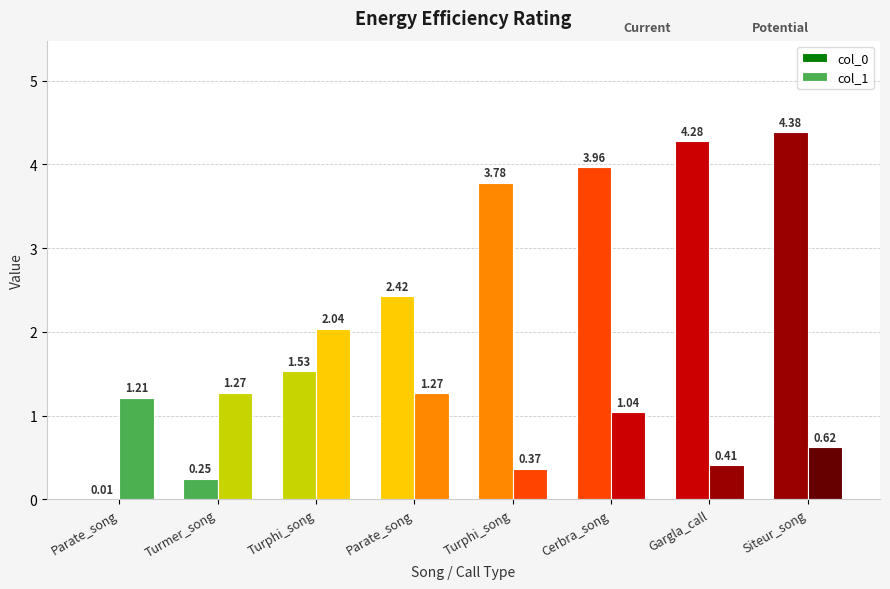

The value of col_0 at Parate_song is 3.3. True or false?

False